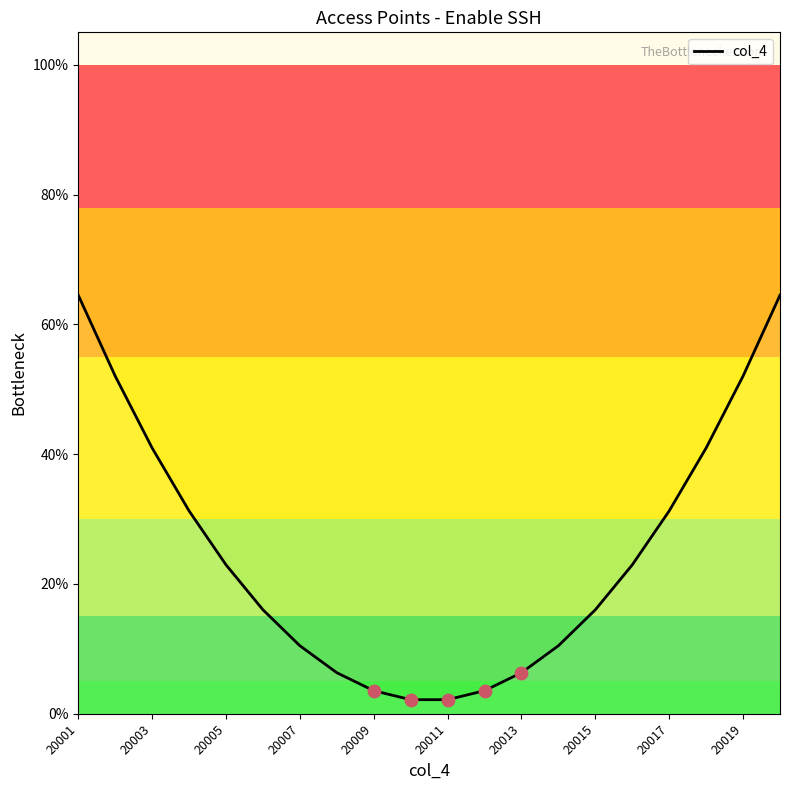

What is the minimum value shown in the chart?

2.2